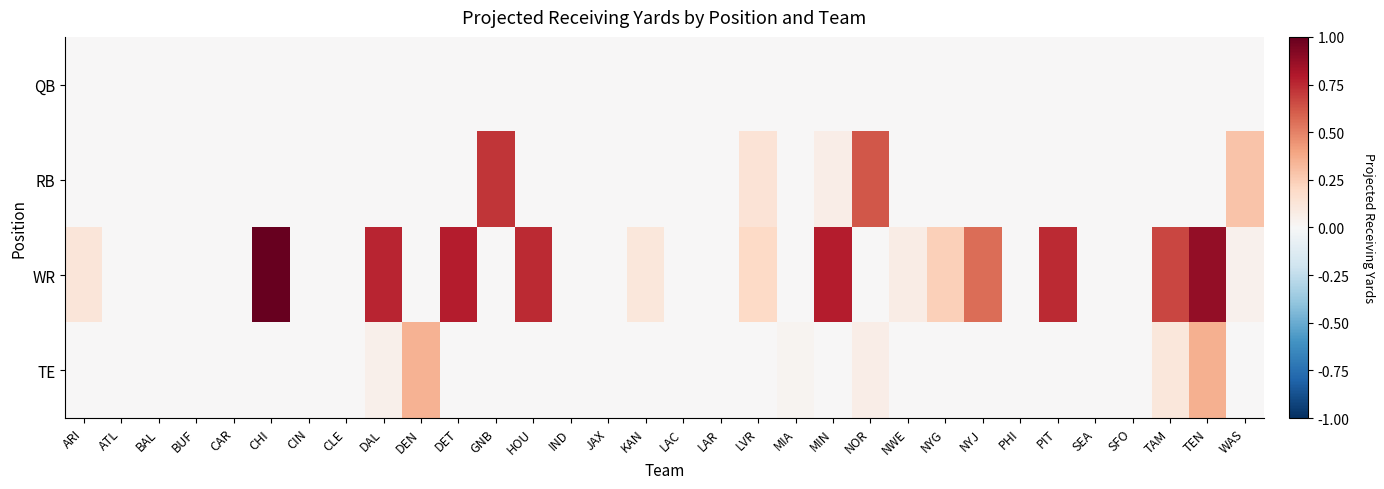

At which category does the chart reach its peak across all series?

CHI